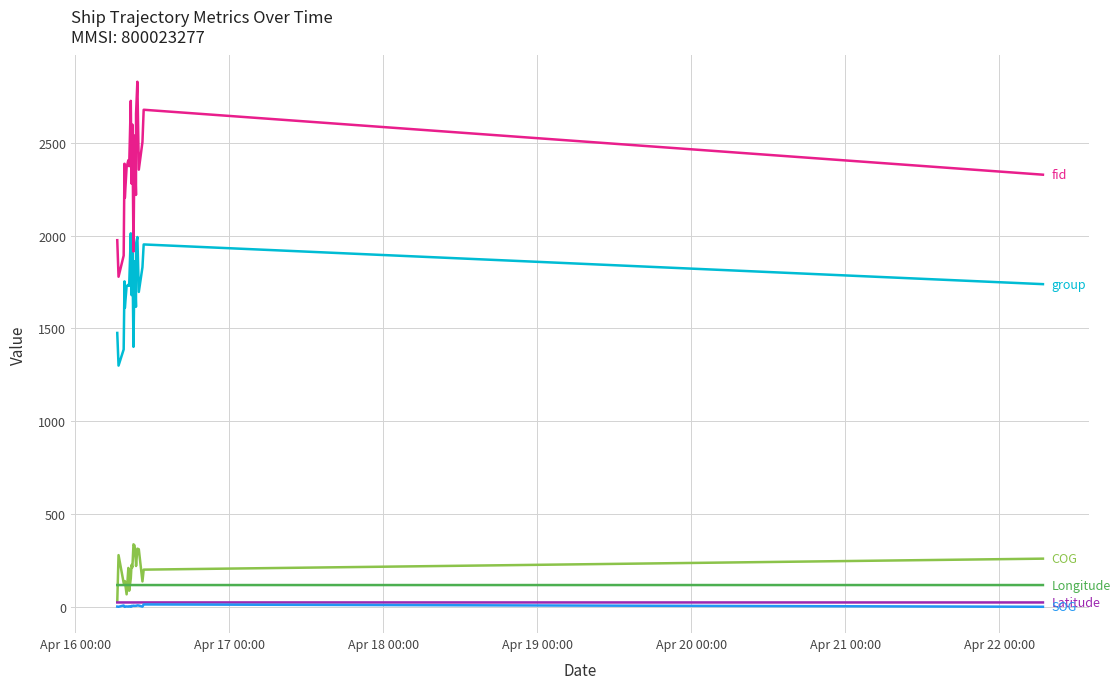

What is the maximum value shown in the chart?

2830.0